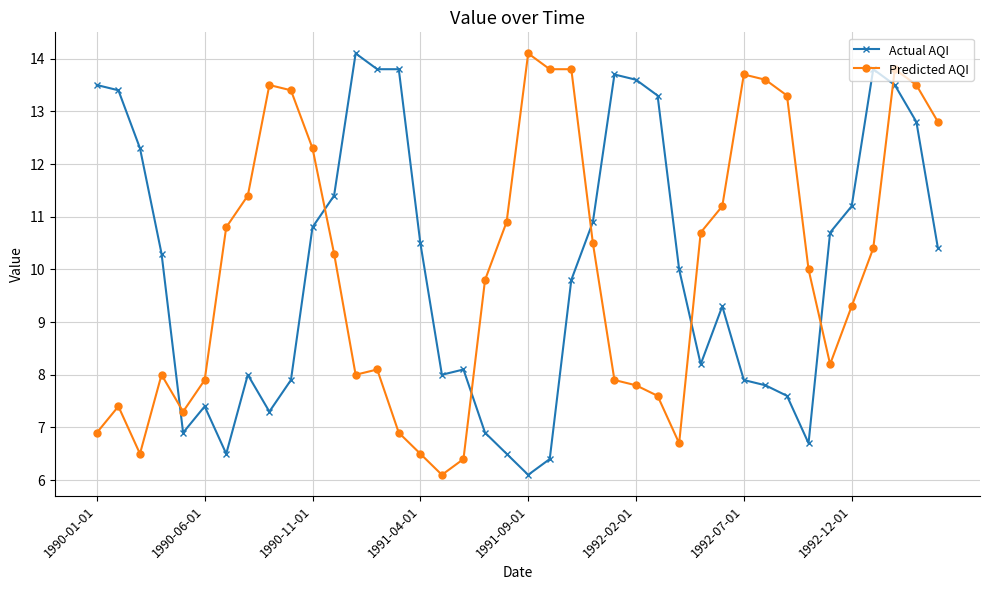

What is the minimum value shown in the chart?

6.1